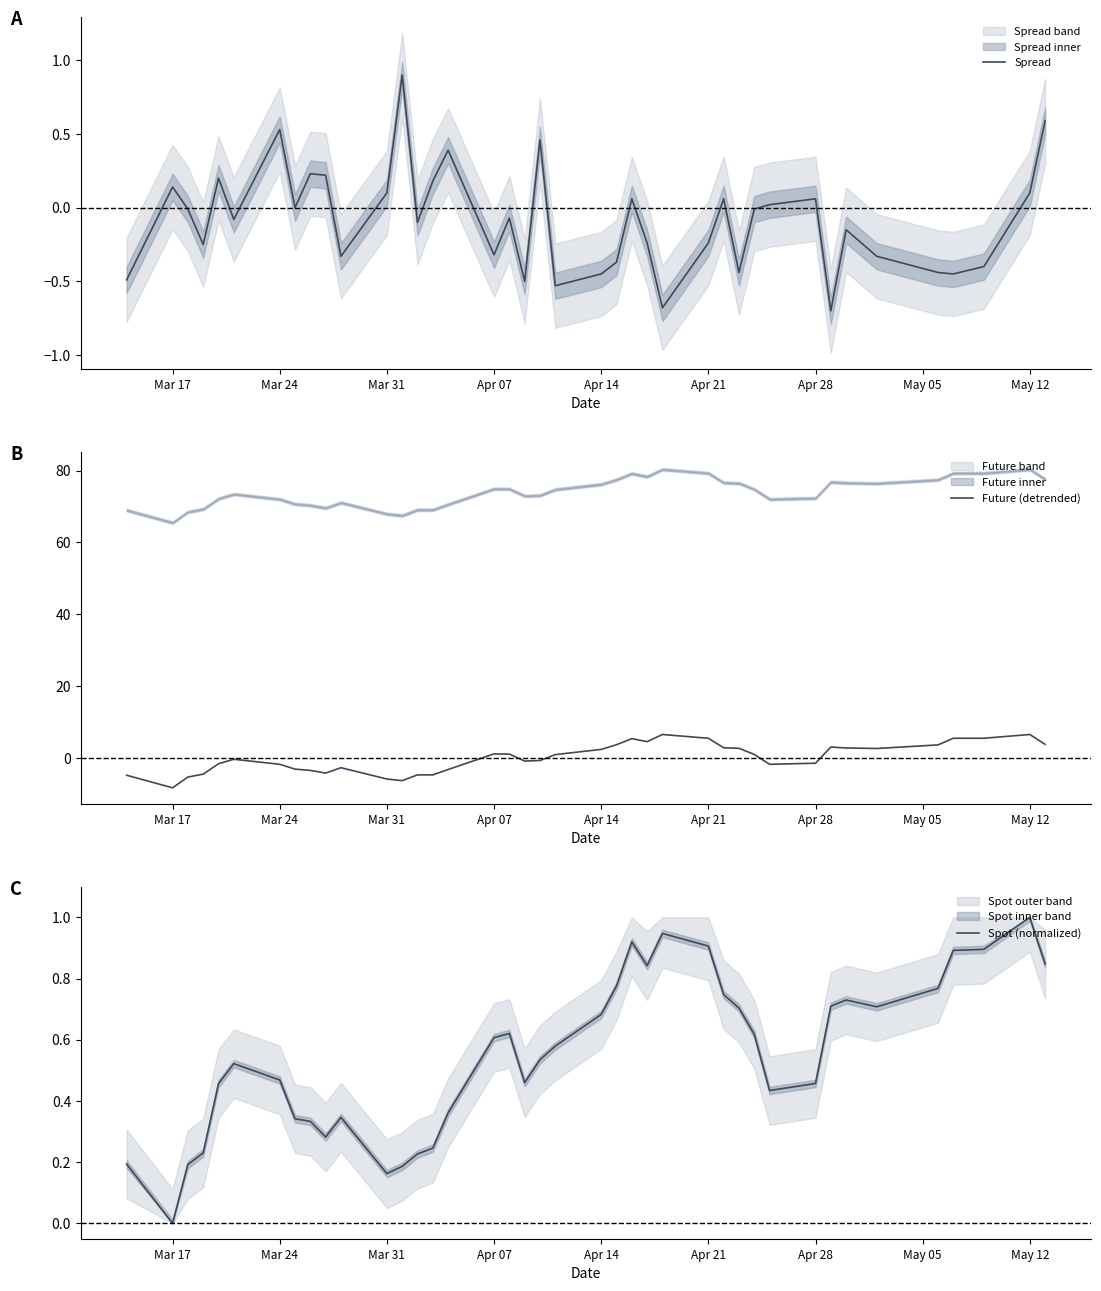

Which category has the highest value in the Spot (normalized) series?

May 12